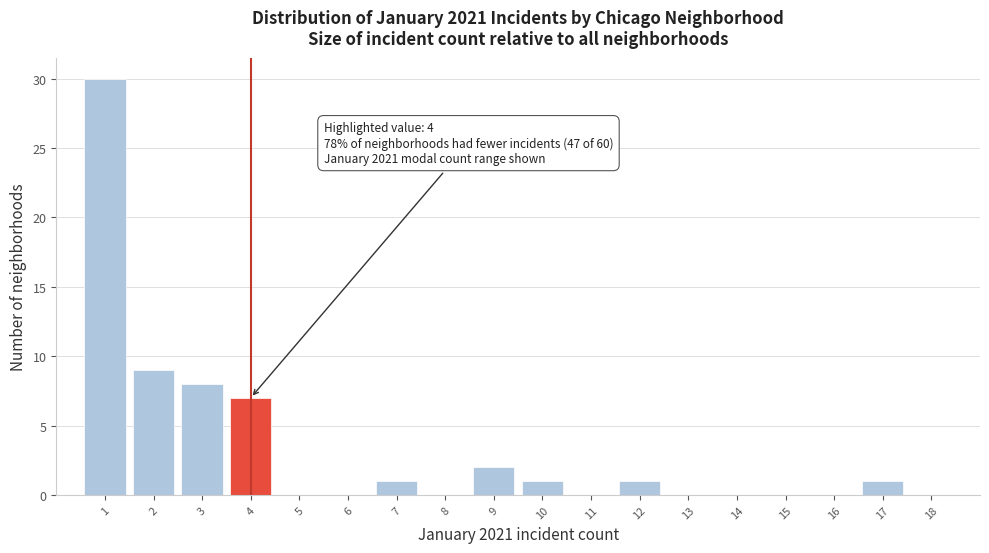

Reading left to right, what are all the values shown in this chart?

1=30	2=9	3=8	4=7	5=0	6=0	7=1	8=0	9=2	10=1	11=0	12=1	13=0	14=0	15=0	16=0	17=1	18=0